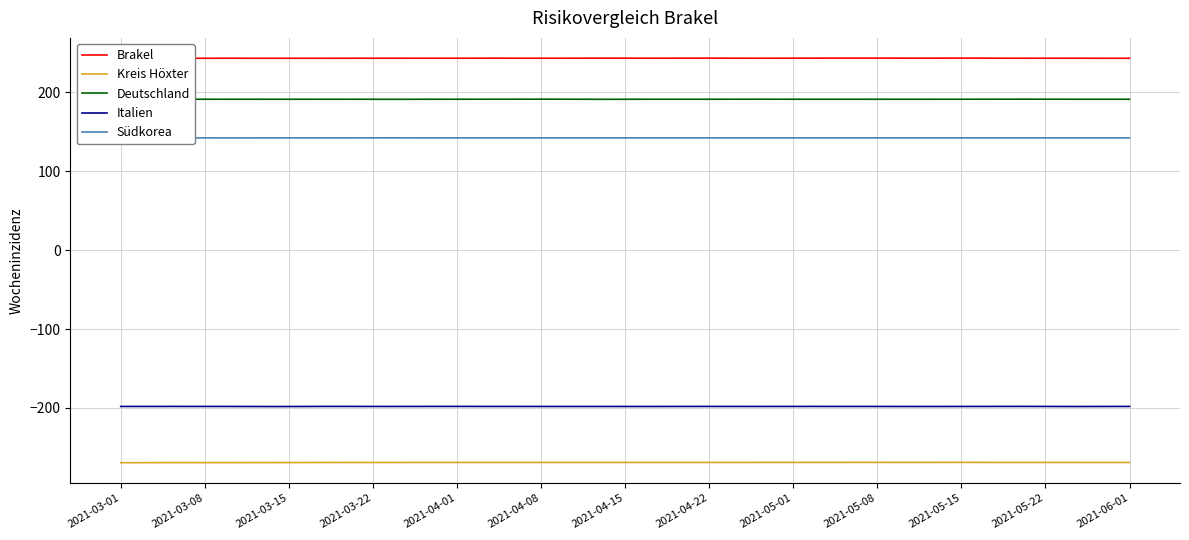

True or false: Brakel and Italien cross at least once.

False